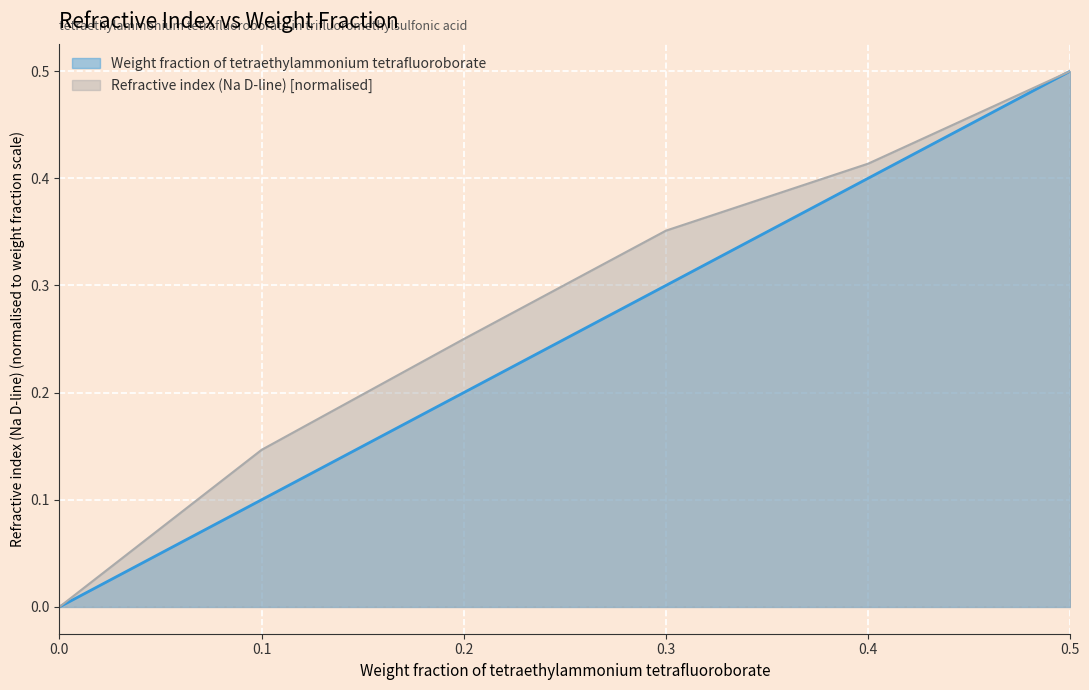

True or false: Refractive index (Na D-line) has a value of 0.2 at 0.0.

False